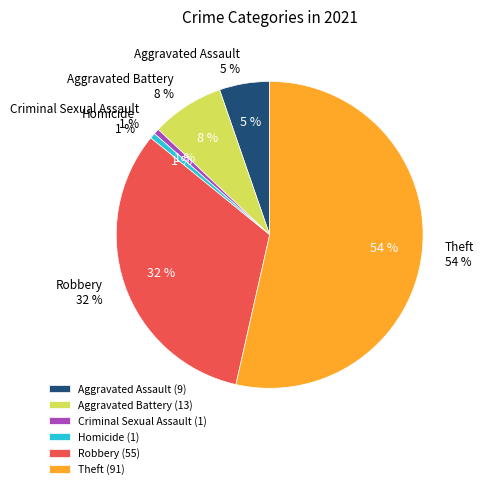

How much of the chart is everything except Theft?

46.5%